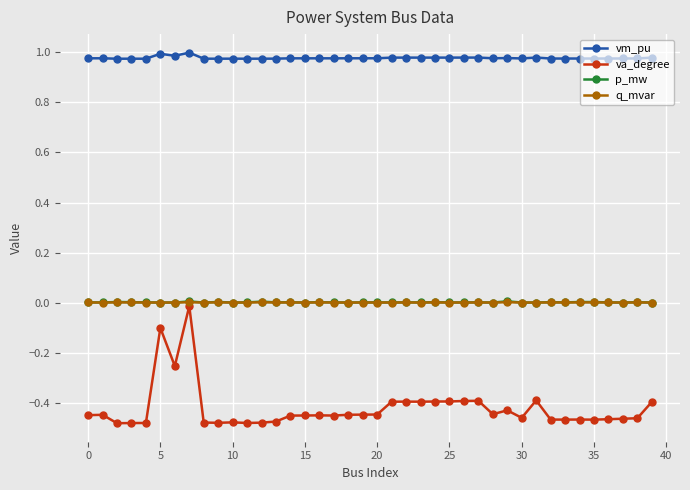

Which series has the widest spread of values?

va_degree